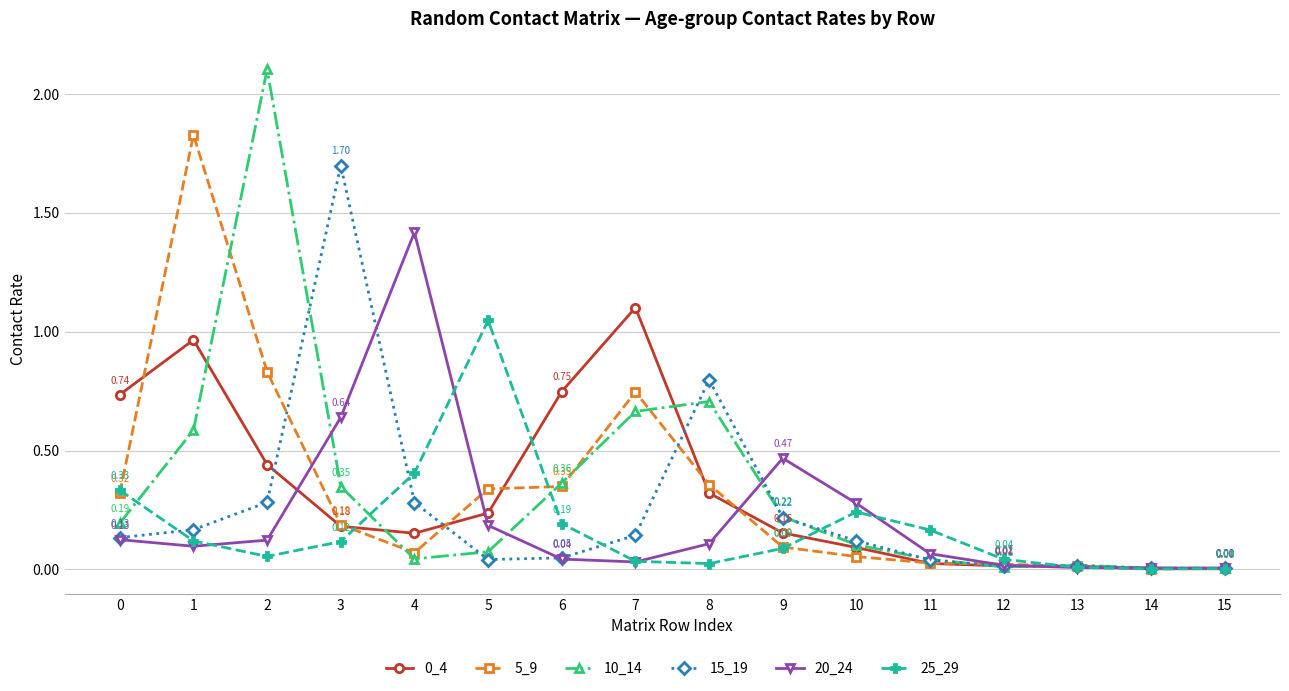

The 25_29 series shows 0.0 at 9. True or false?

False